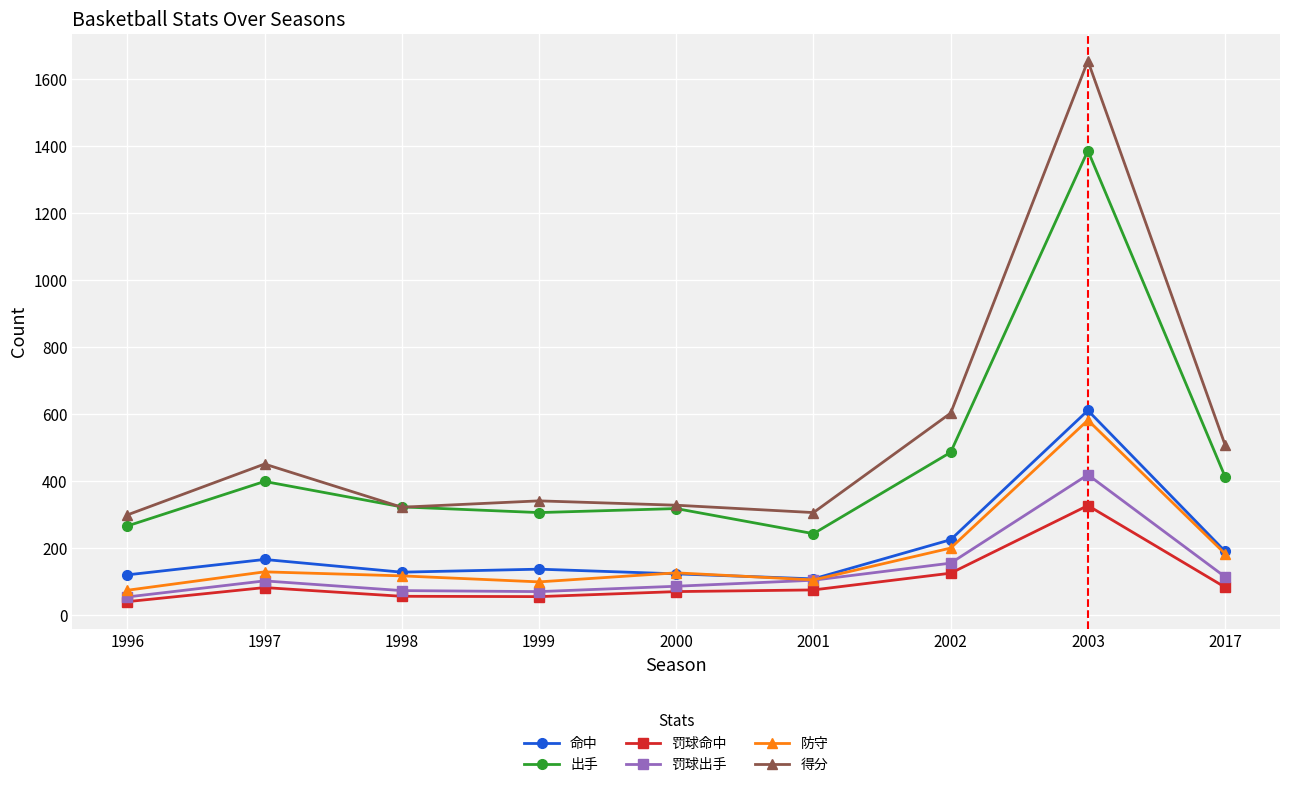

What is the difference between the maximum and minimum values in the 罚球出手 series?

365